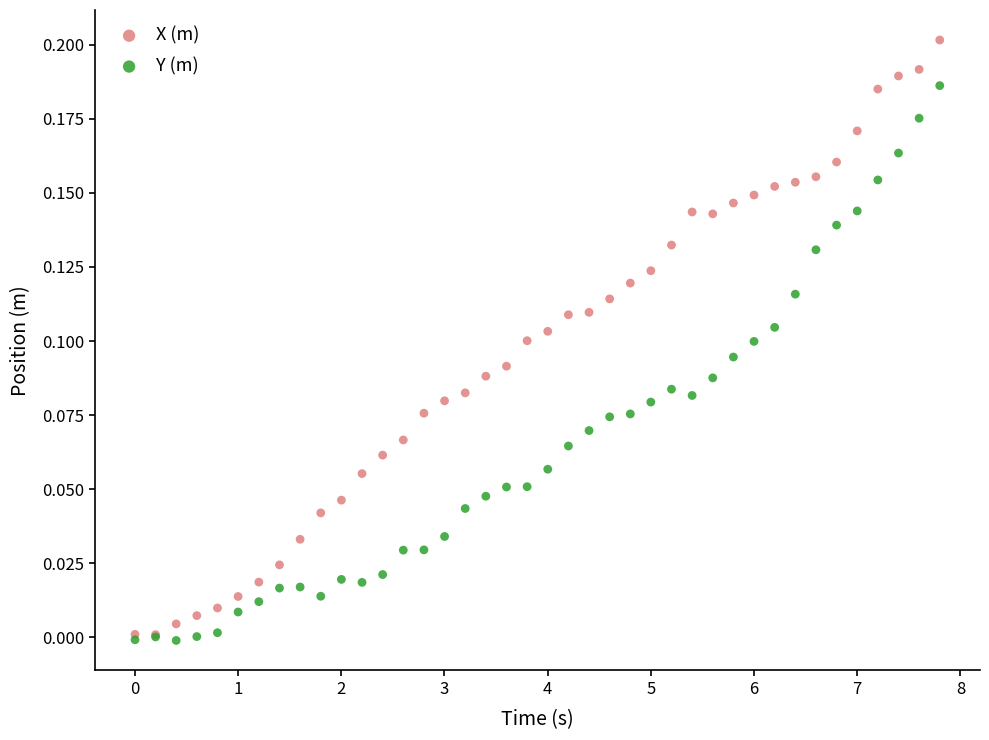

Which series contains the lowest Y value?

Y (m)